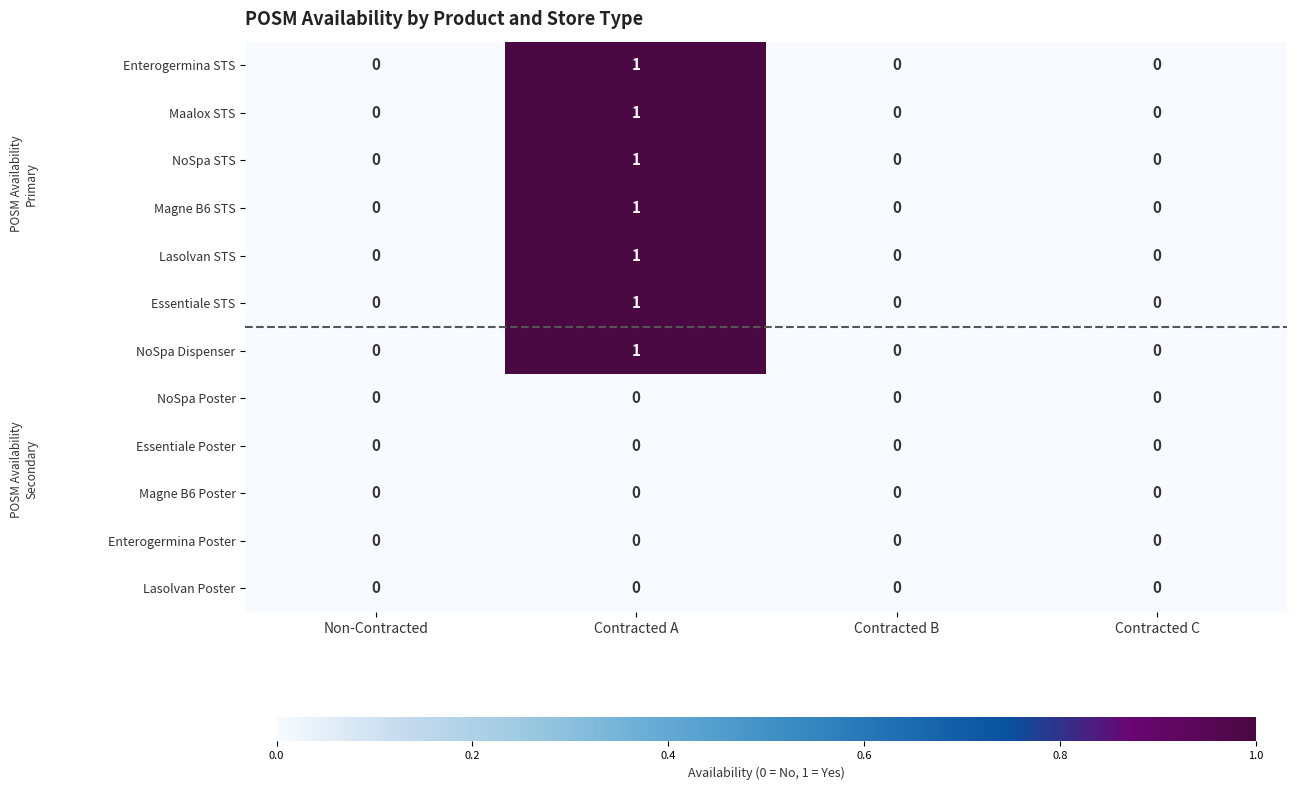

Which label corresponds to the largest value in the chart?

Contracted A